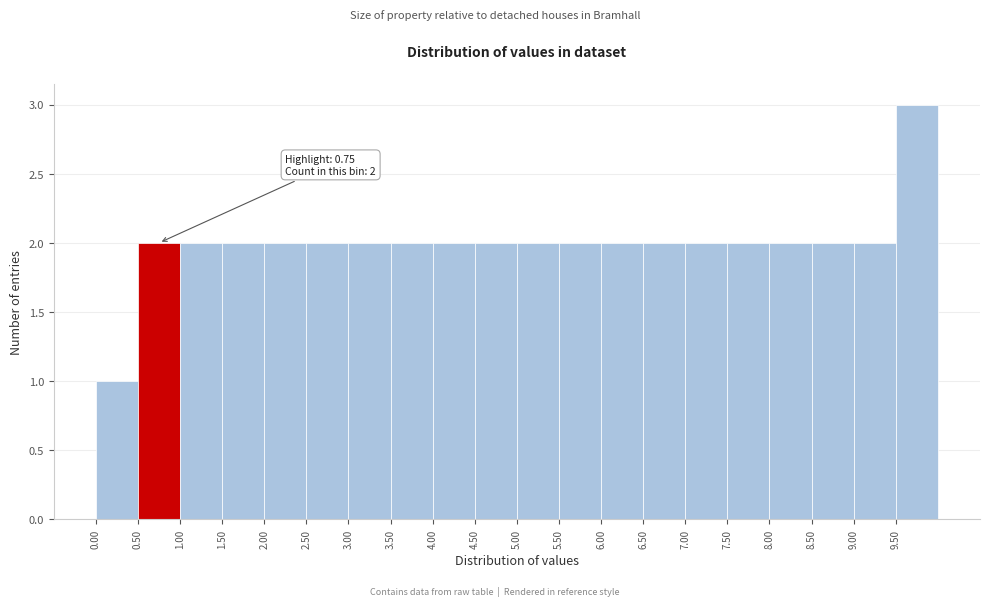

Which range on the x-axis has the tallest bar?

9.5 to 10.0